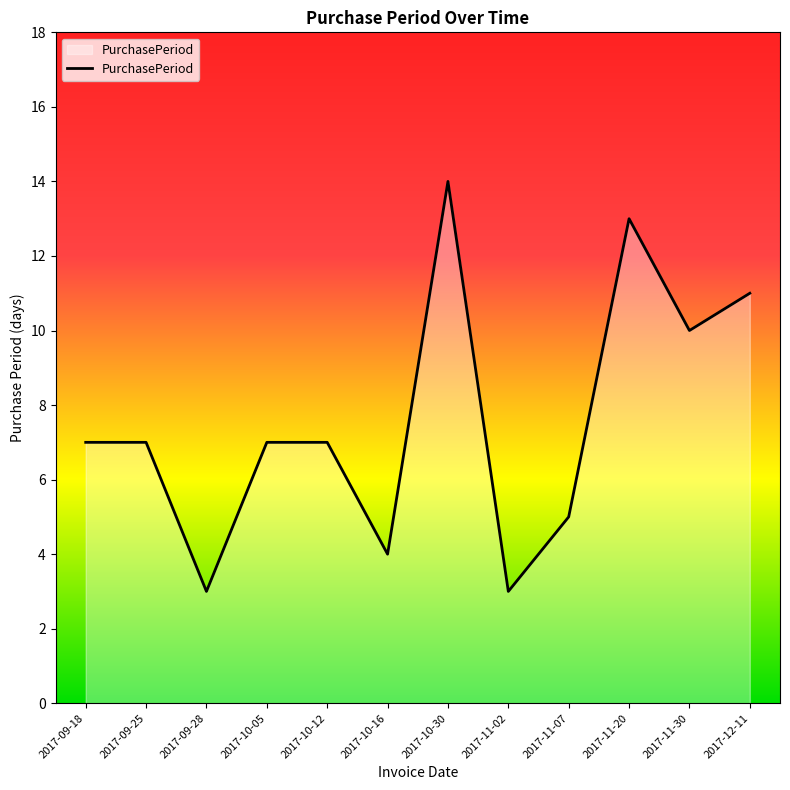

Approximately how many times larger is the value at 2017-11-02 compared to 2017-10-30?

0.2